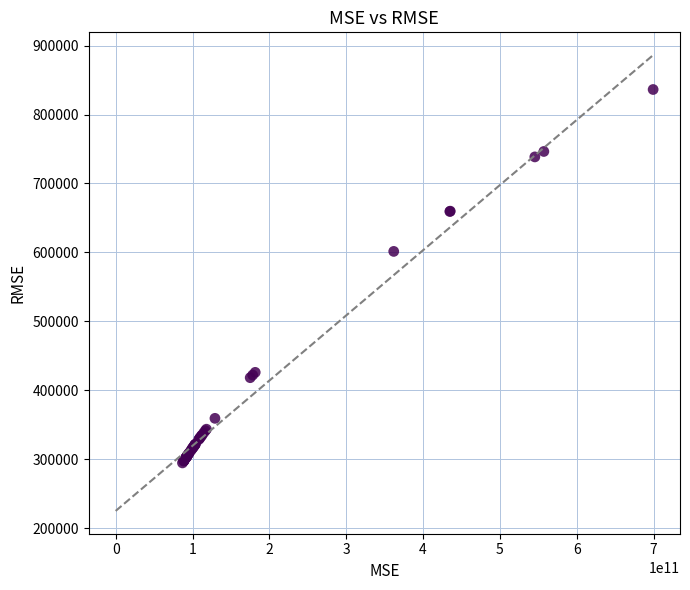

What Y value in the scatter plot is closest to 565576?

601534.7